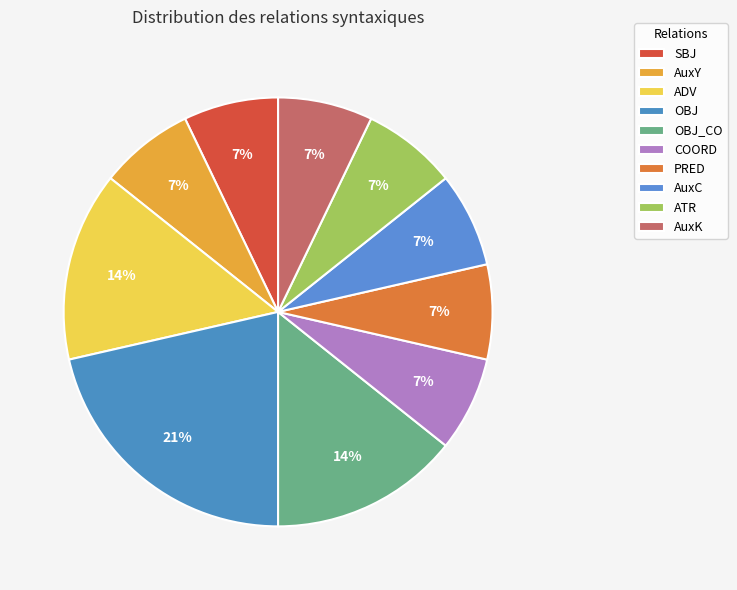

Does AuxK represent more than half of the total?

No